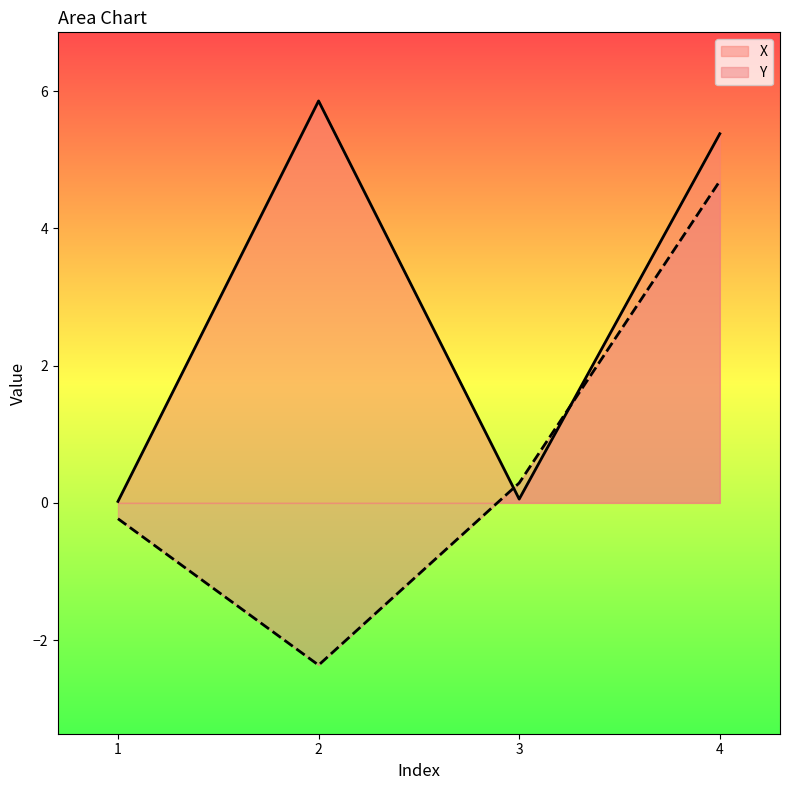

True or false: X has more than 0 interior local peaks.

True